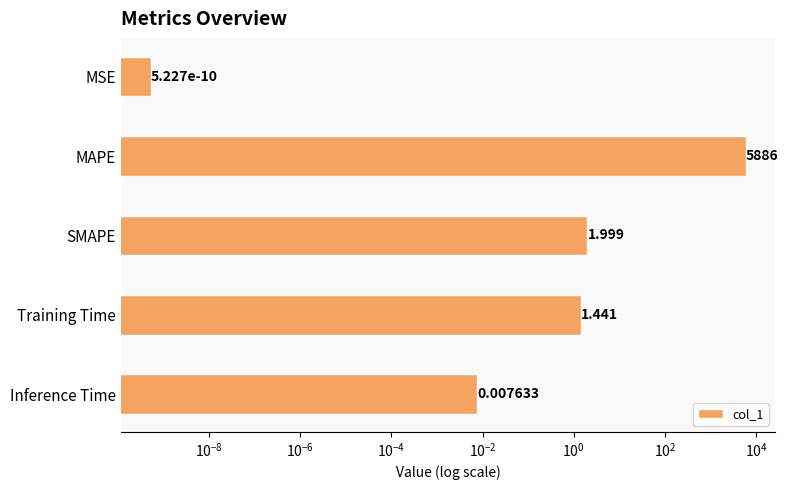

What is the maximum value shown in the chart?

5886.1